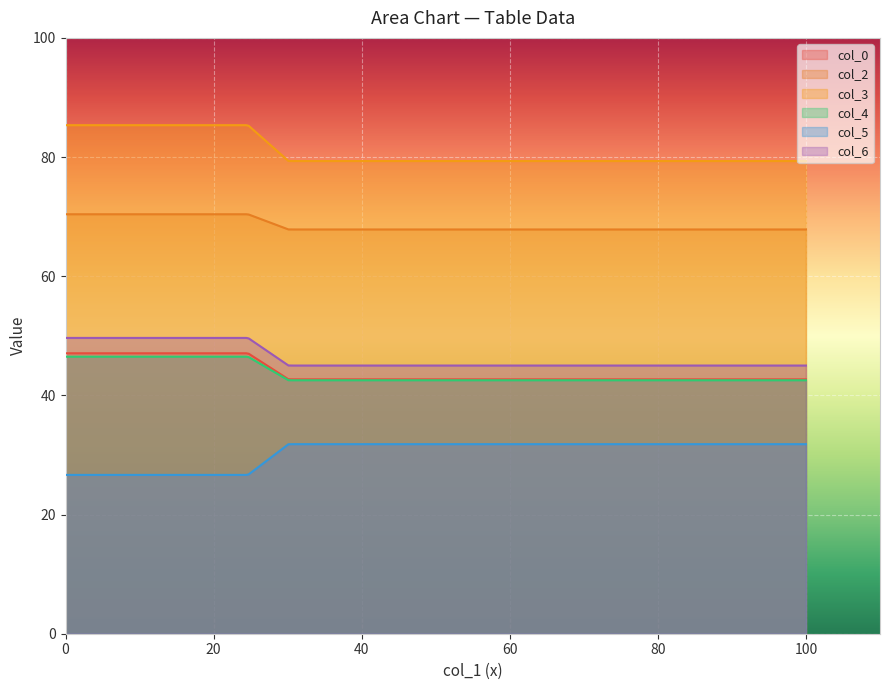

What is the greatest value displayed?

85.3